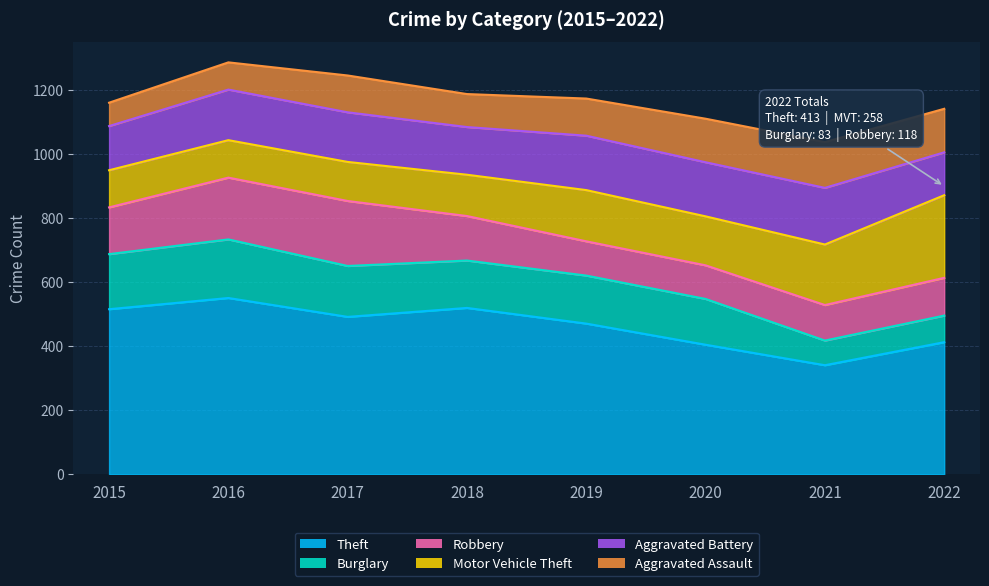

What is the value of the Robbery point at the 4th from the left?

139